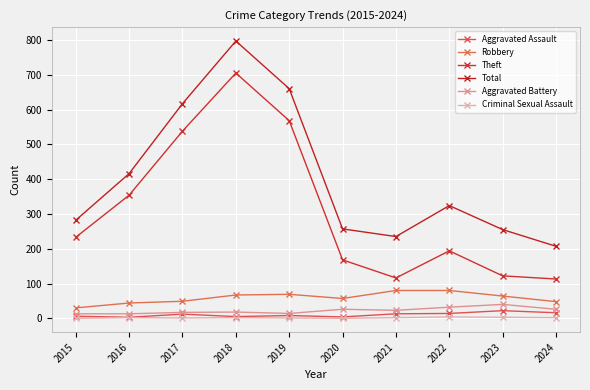

What is the maximum value shown in the chart?

797